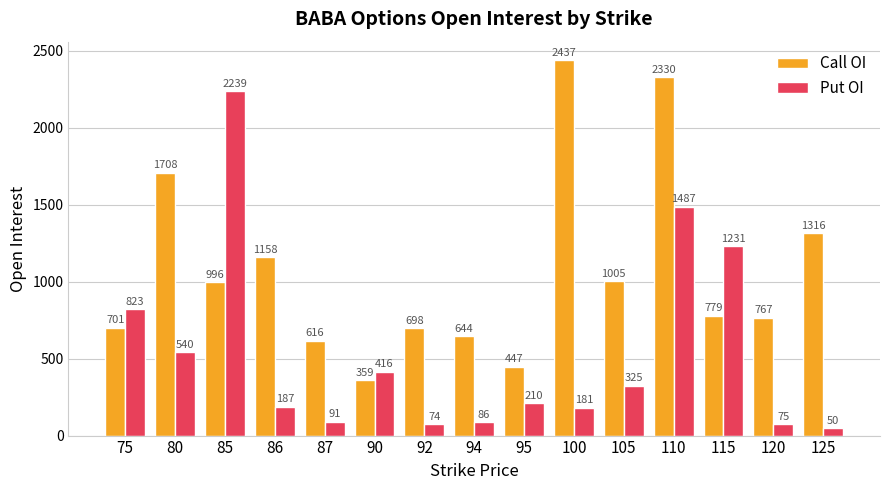

At how many categories does at least one series exceed 2150?

3